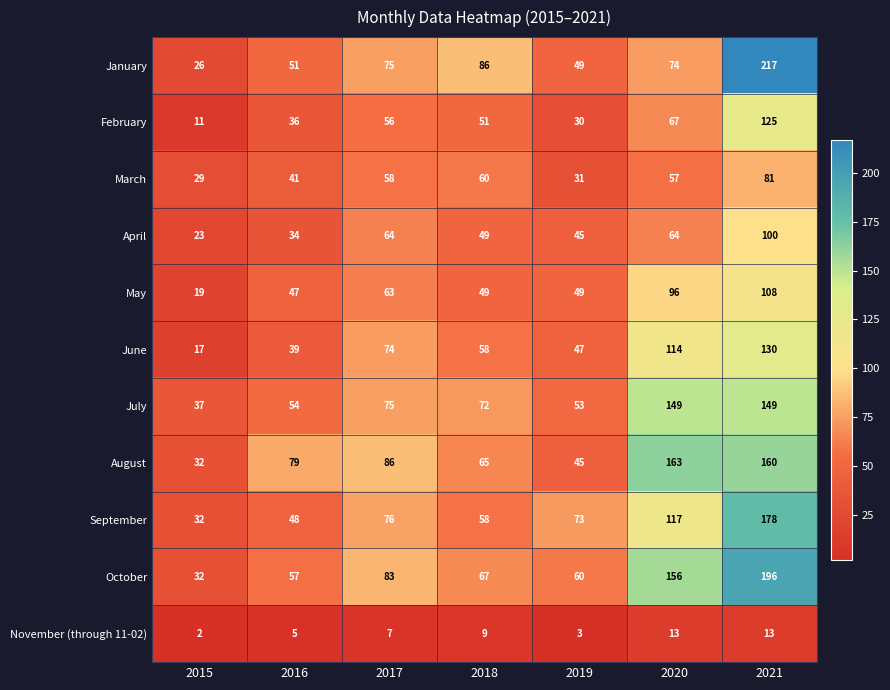

What is the minimum value for April?

23